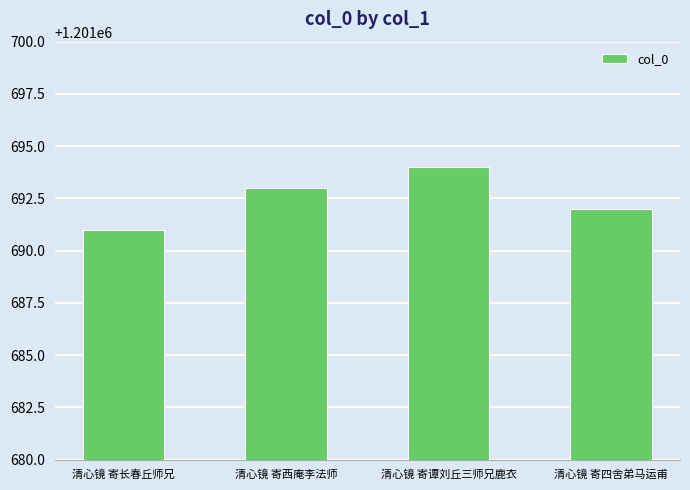

How many series are shown in this chart?

1